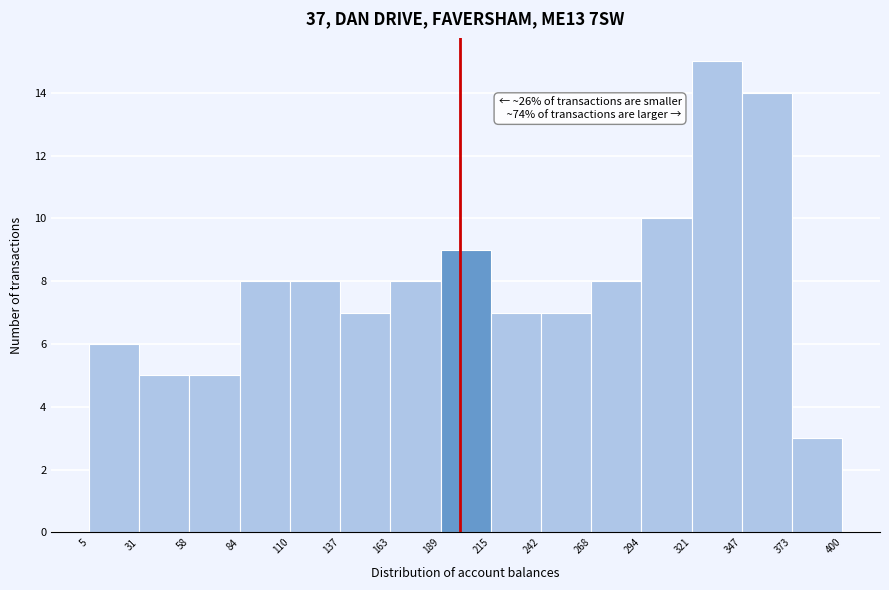

Over which range of the x-axis is the bar tallest?

321 to 347